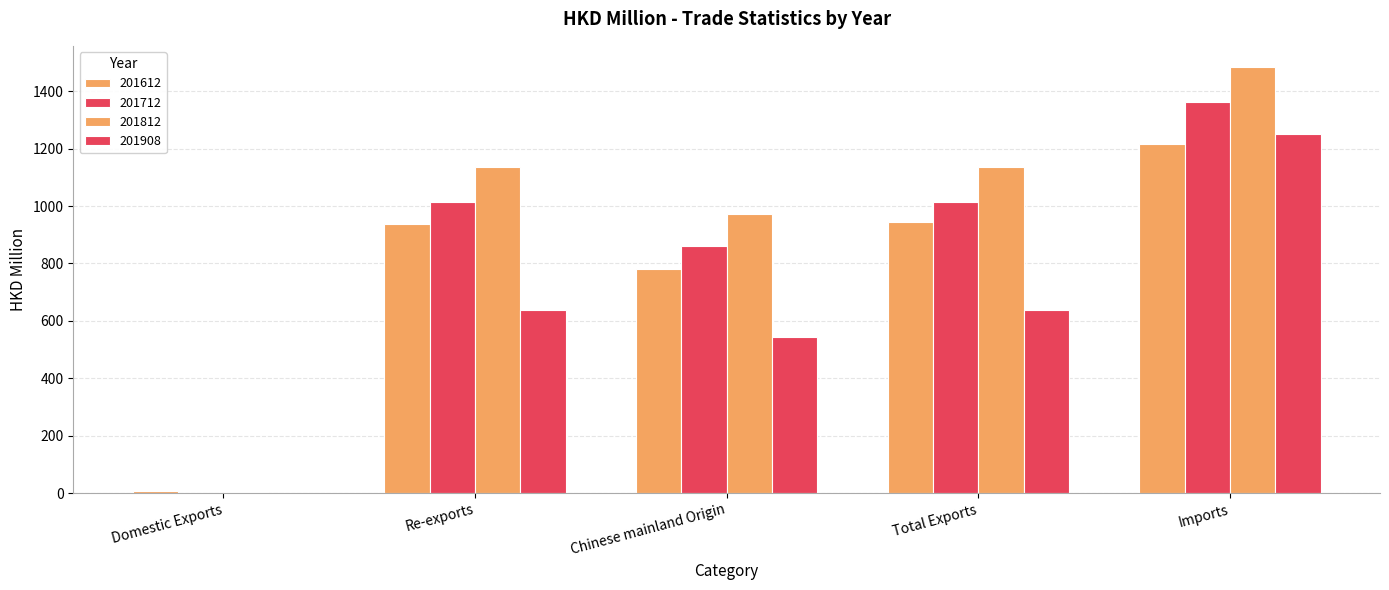

Reading right to left, extract all data points from this chart.

201612: Imports=1216.2	Total Exports=944.5	Chinese mainland Origin=782.4	Re-exports=937.4	Domestic Exports=7.1
201712: Imports=1360.8	Total Exports=1014.2	Chinese mainland Origin=860.8	Re-exports=1013.3	Domestic Exports=0.8
201812: Imports=1484.1	Total Exports=1137.8	Chinese mainland Origin=973.5	Re-exports=1135.4	Domestic Exports=2.4
201908: Imports=1251.6	Total Exports=639.5	Chinese mainland Origin=543.6	Re-exports=638.1	Domestic Exports=1.4